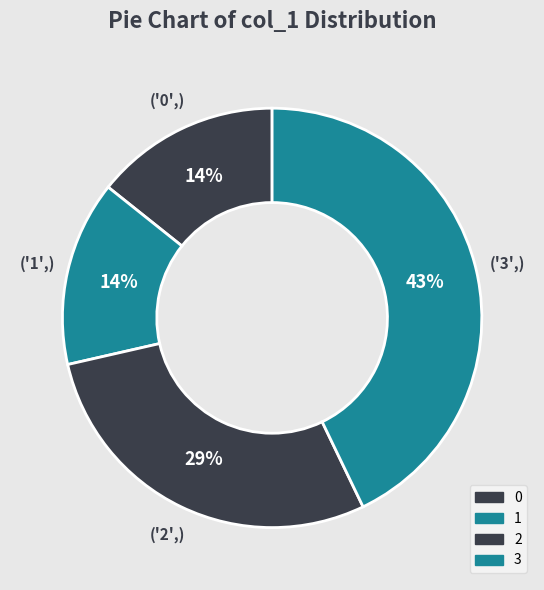

Which slice is the largest?

3